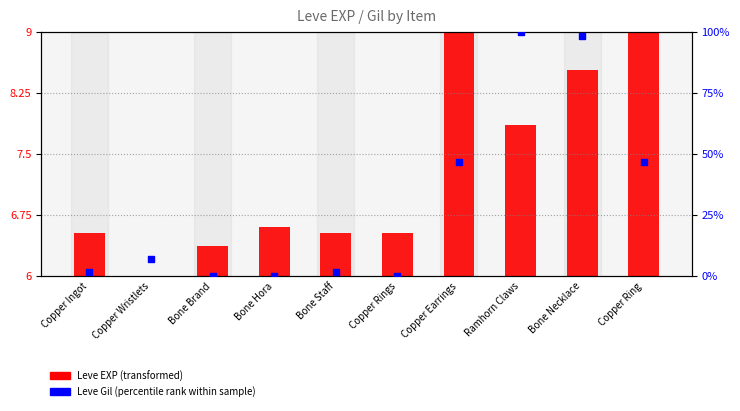

Is the value of Leve Gil (percentile rank) at Copper Ring greater than the value of Leve EXP (transformed) at Bone Staff?

Yes